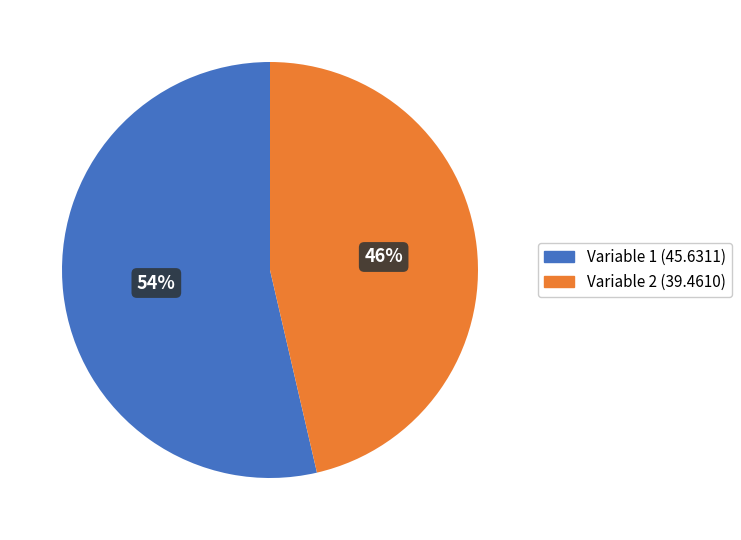

How many slices are in this pie chart?

2